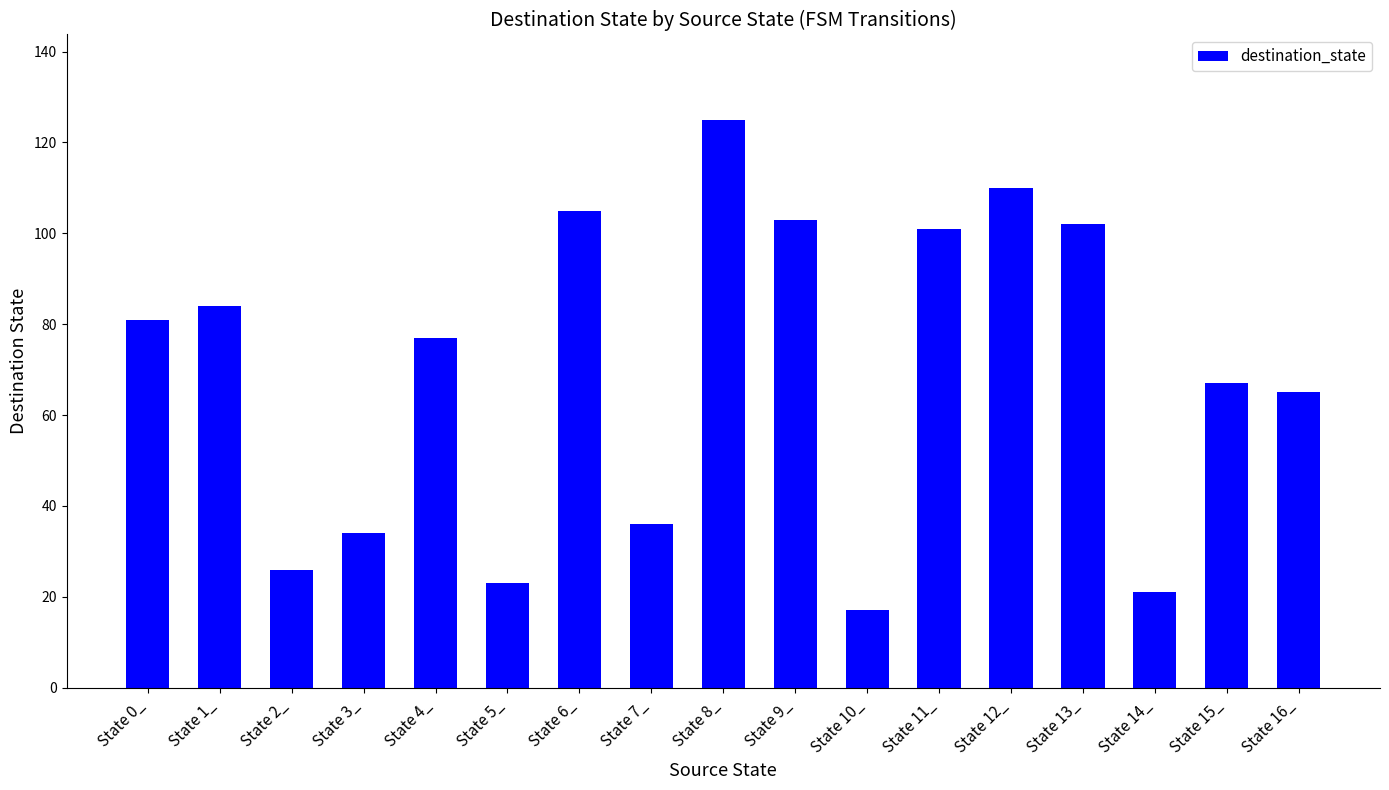

What is the greatest value displayed?

125